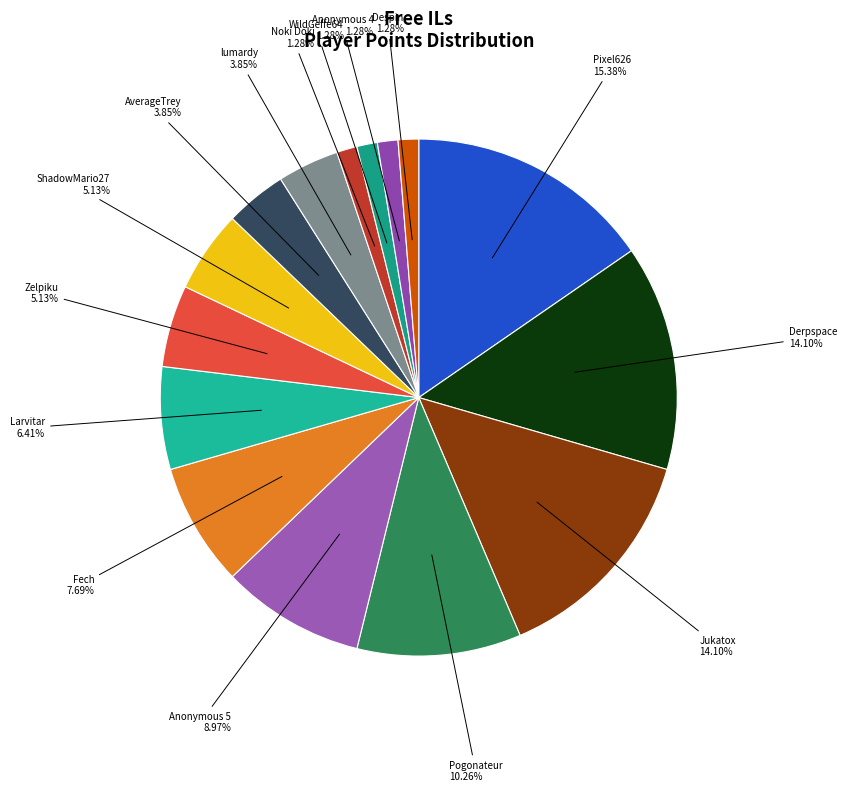

To the nearest percent, what is the average slice percentage?

7%